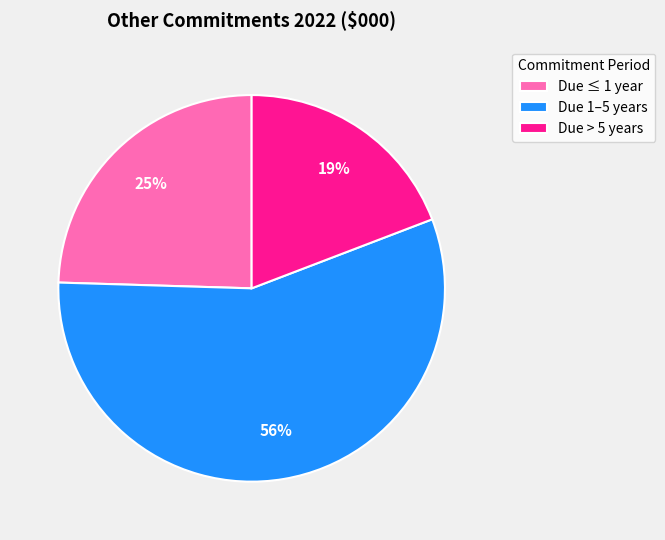

Approximately how many times larger is the value at Due > 5 years compared to Due 1–5 years?

0.3